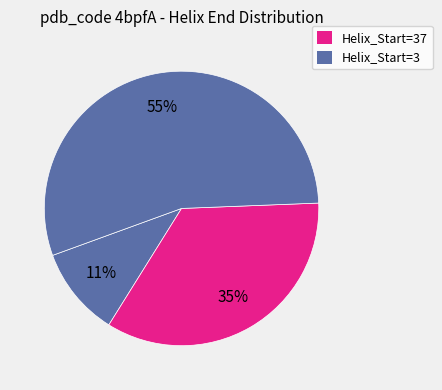

To the nearest percent, what is the average slice percentage?

33%